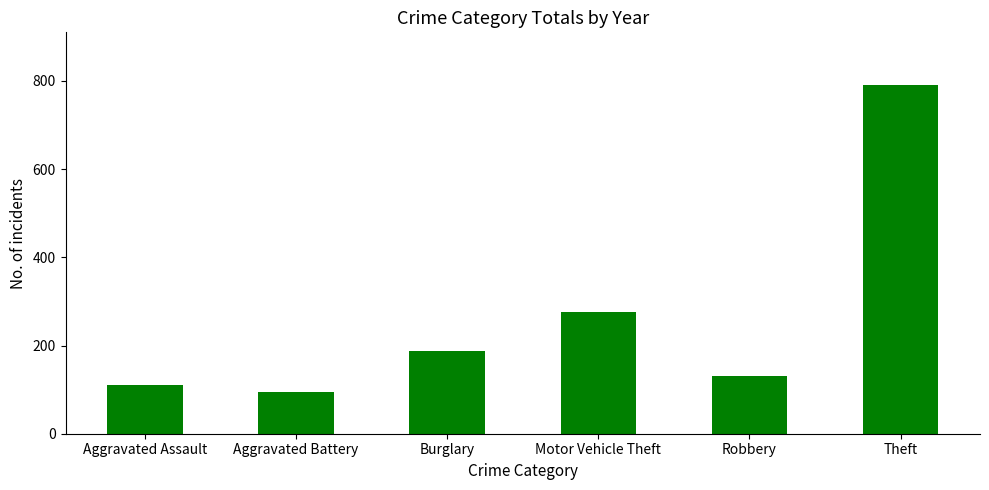

True or false: the data shows 93.6 at Aggravated Battery.

True